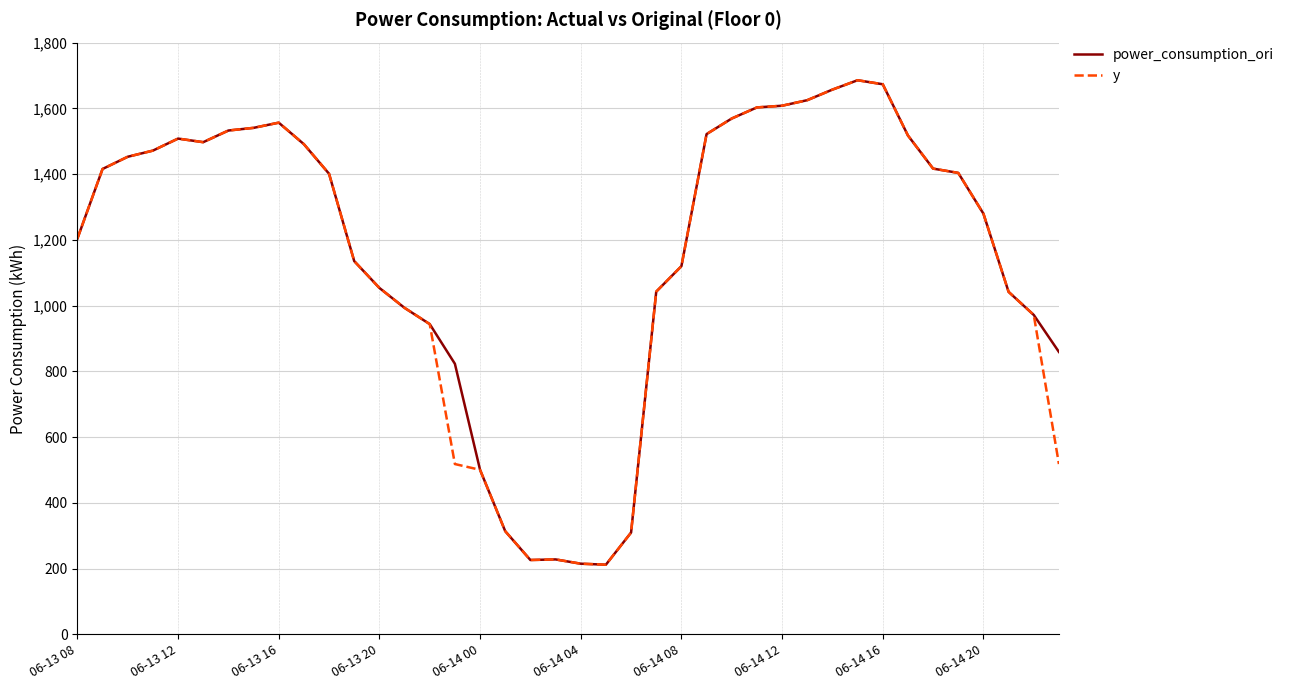

What is the maximum value for power_consumption_ori?

1685.6